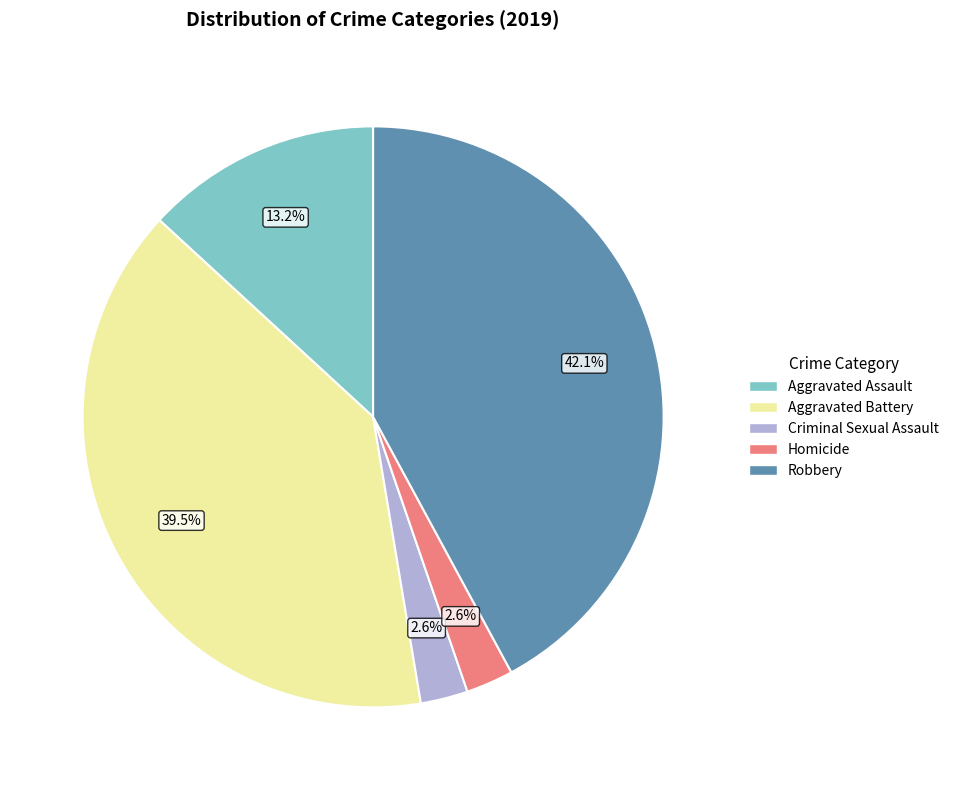

To the nearest percent, what portion does Criminal Sexual Assault represent?

3%